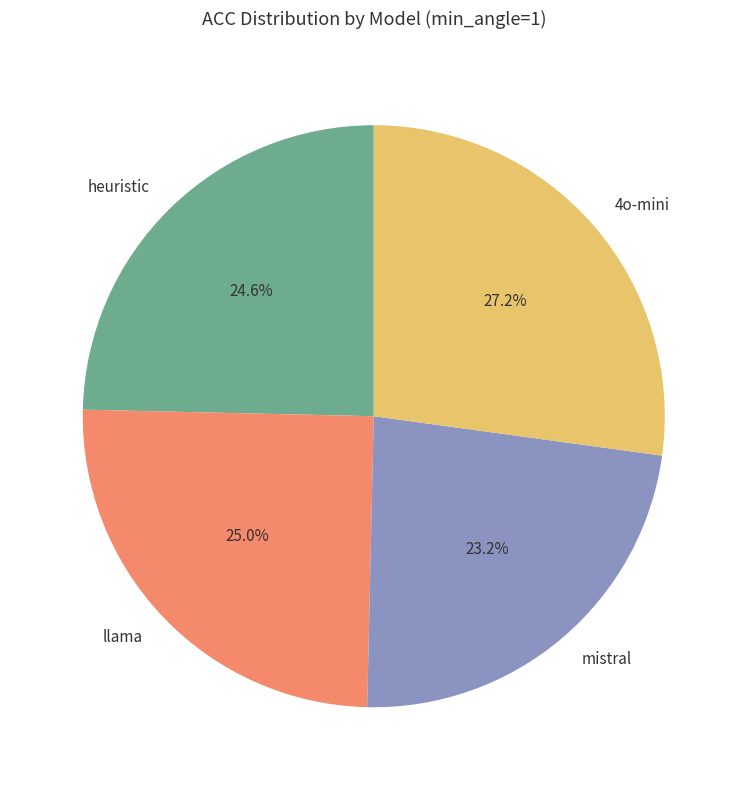

Is it true that heuristic is 25% of the pie?

True